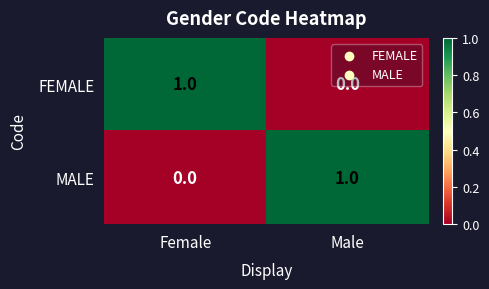

At which label is MALE closest to 0?

Female